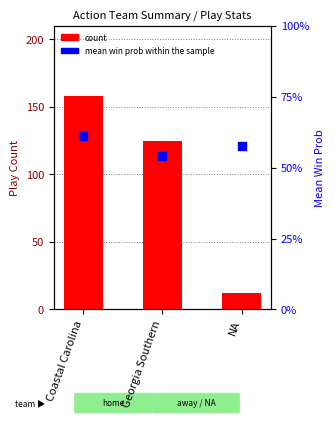

What is the total value across all series at Georgia Southern?

125.5